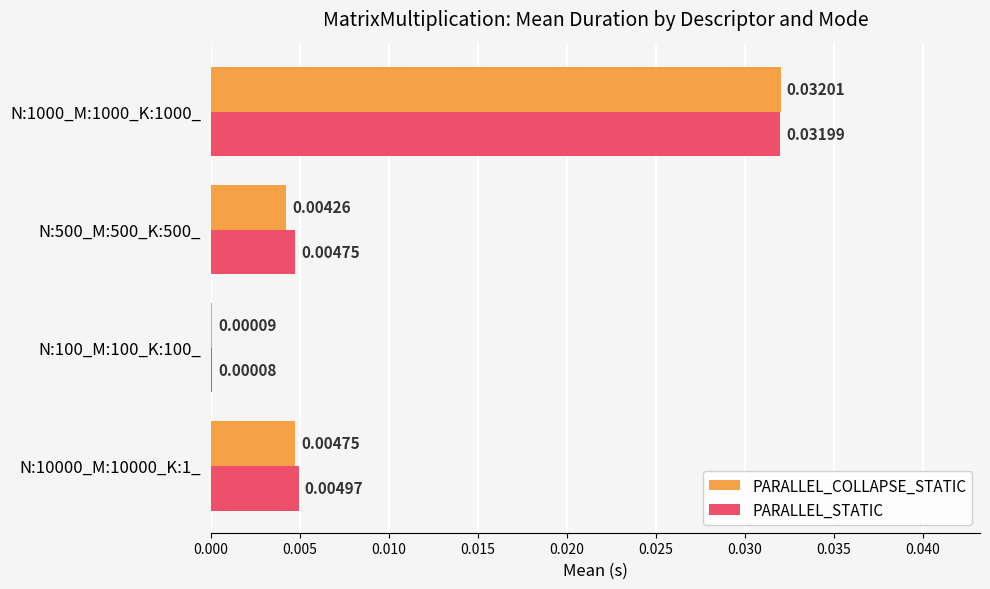

Which series changed the most between N:10000_M:10000_K:1_ and N:100_M:100_K:100_?

PARALLEL_STATIC